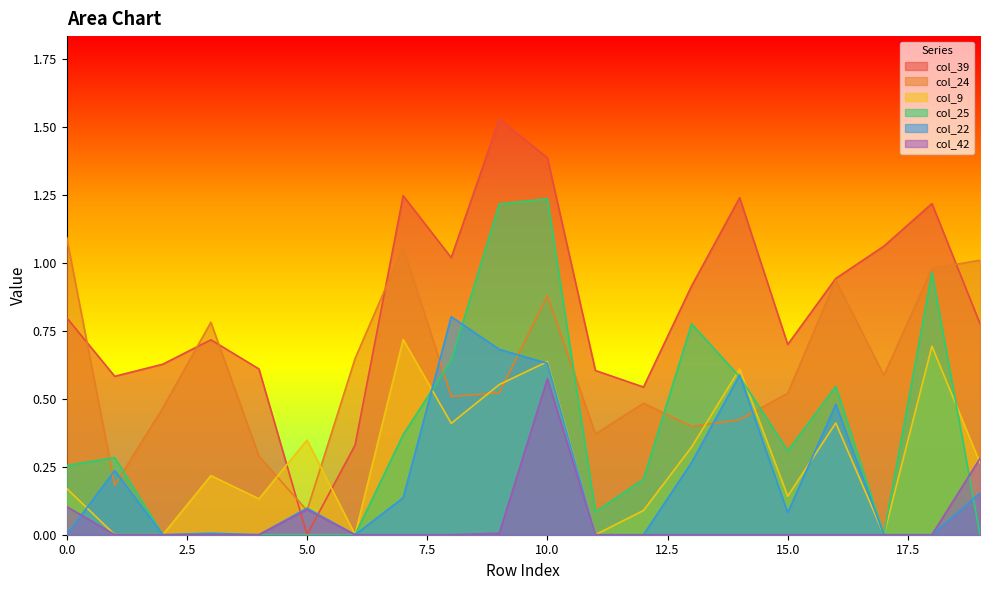

Is it true that col_24 equals 0.5 at 7?

False